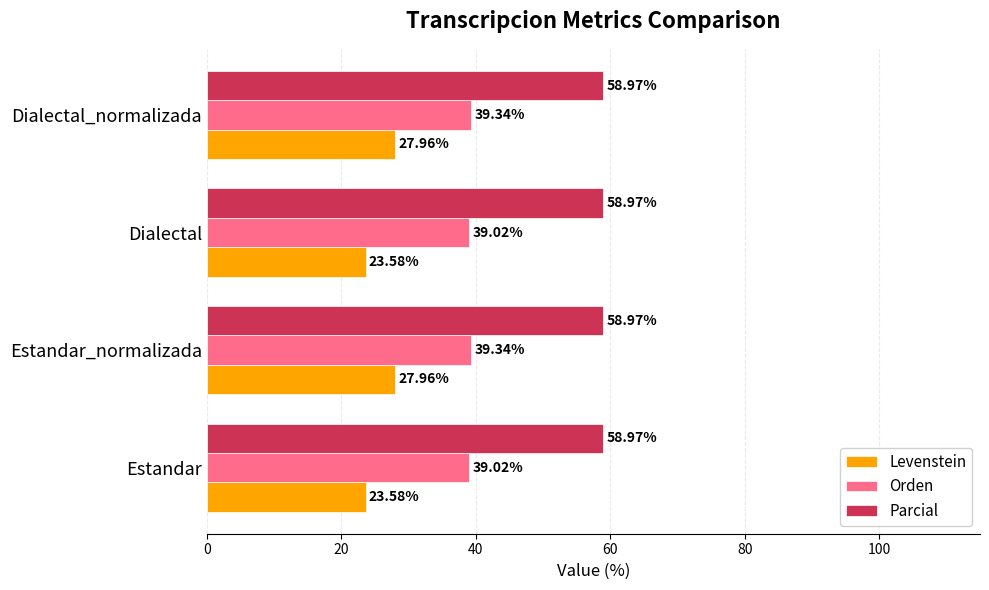

What is the lowest value of the Parcial series?

59.0